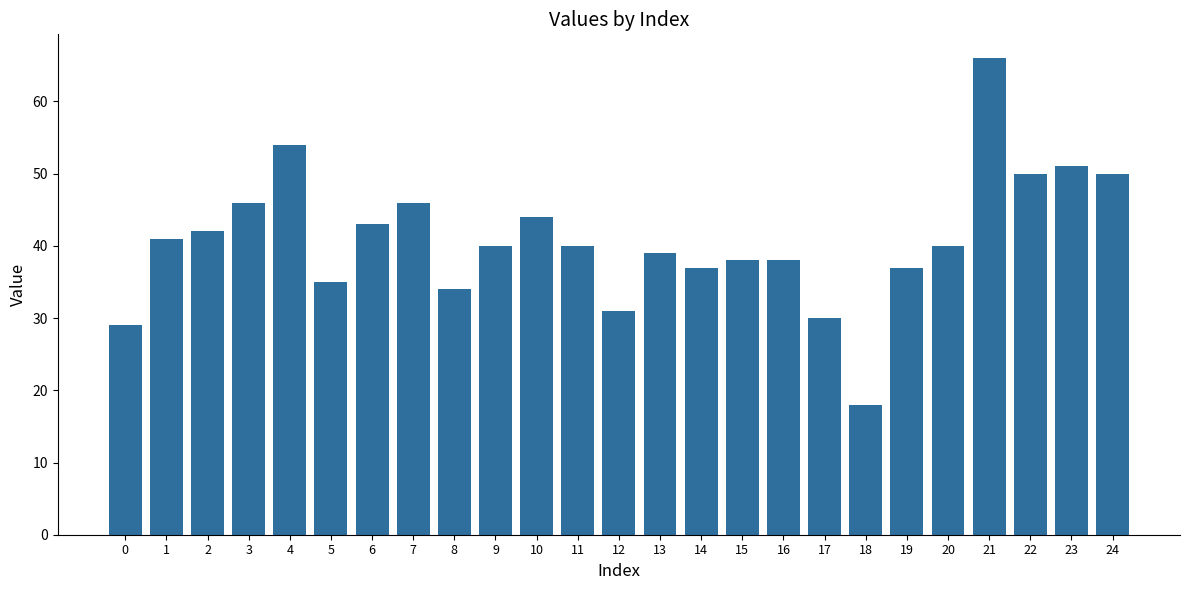

True or false: the data shows 31 at 12.

True